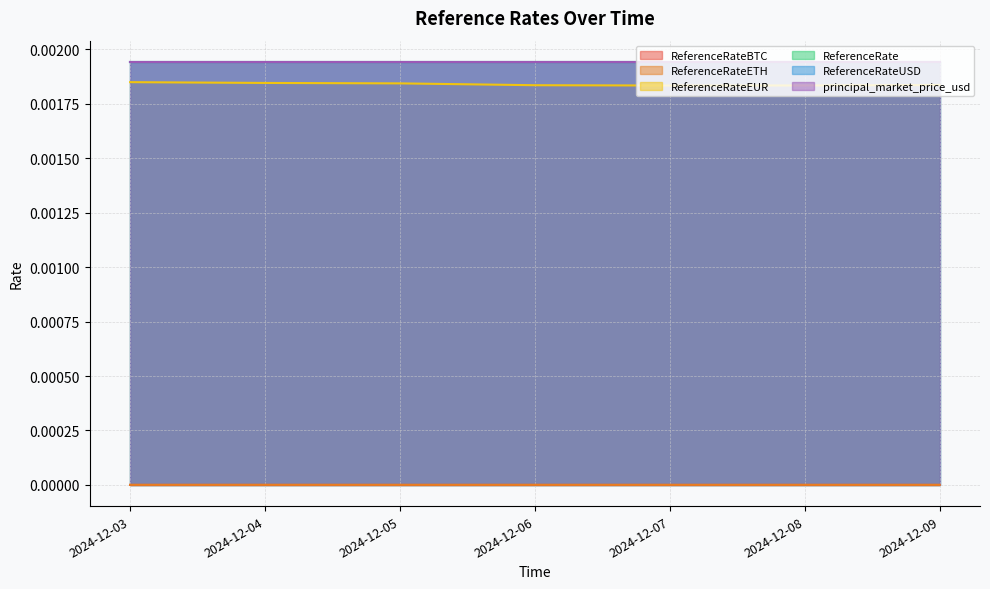

What are all the series names shown in the legend?

ReferenceRateBTC, ReferenceRateETH, ReferenceRateEUR, ReferenceRate, ReferenceRateUSD, principal_market_price_usd